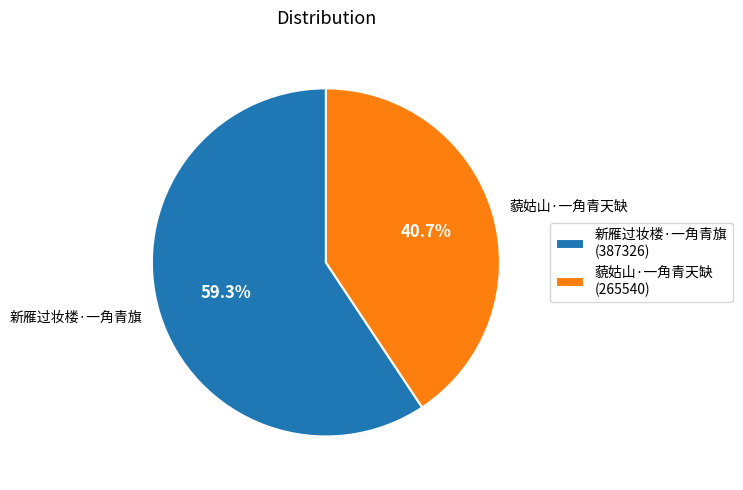

Approximately how many times larger is the value at 藐姑山·一角青天缺 compared to 新雁过妆楼·一角青旗?

0.7